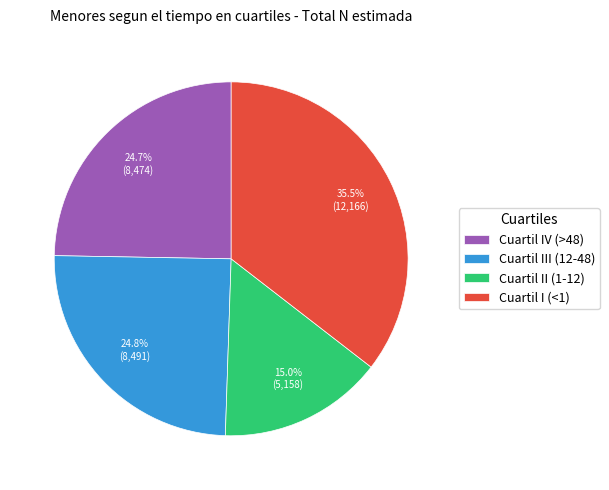

Is there a majority slice in this chart?

No